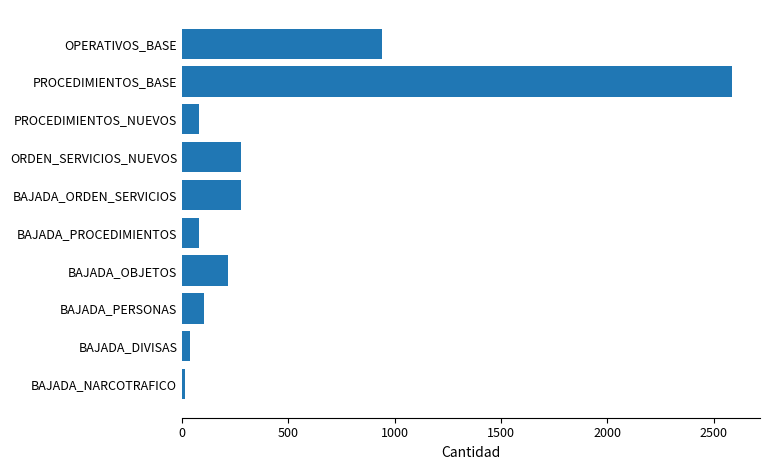

Approximately how many times larger is the value at BAJADA_PROCEDIMIENTOS compared to BAJADA_OBJETOS?

0.4